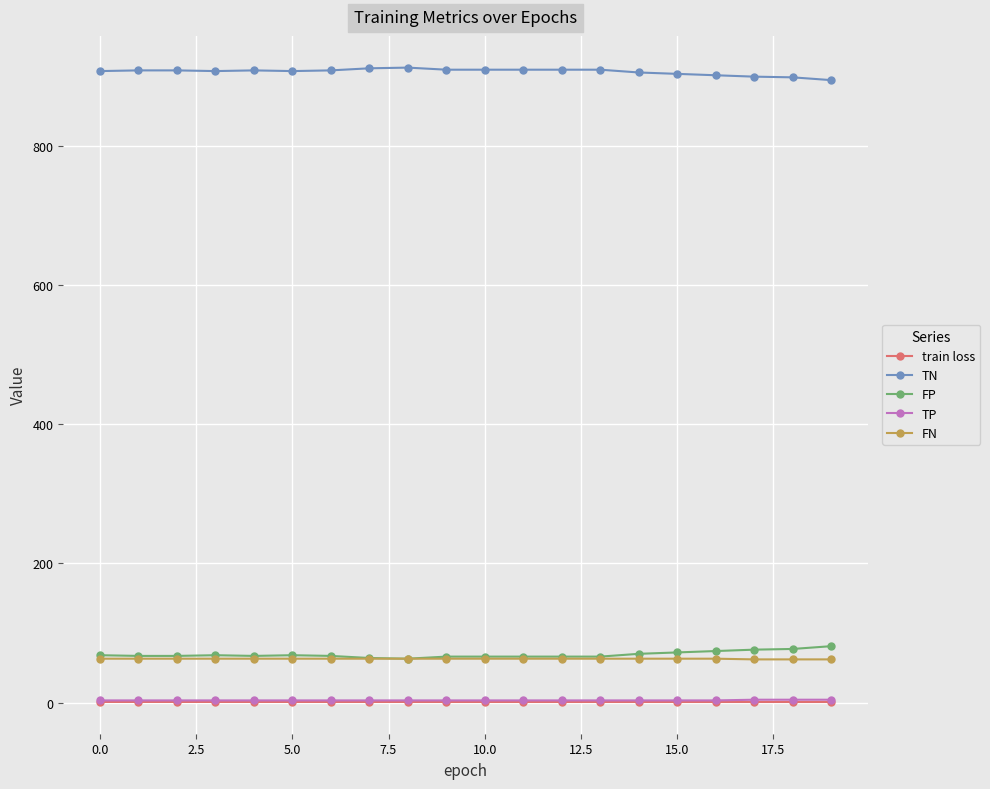

What is the greatest value displayed?

913.0